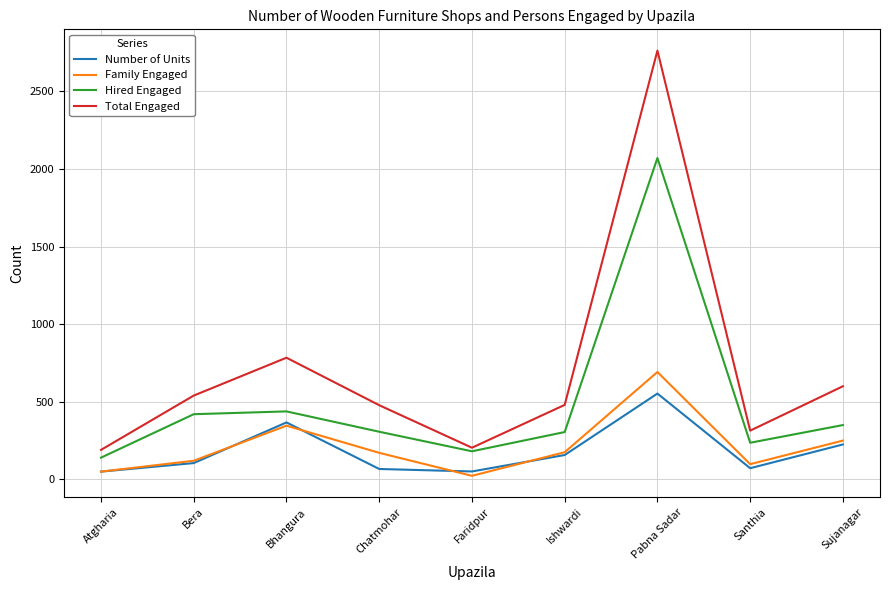

At which category is the sum across all series the highest?

Pabna Sadar